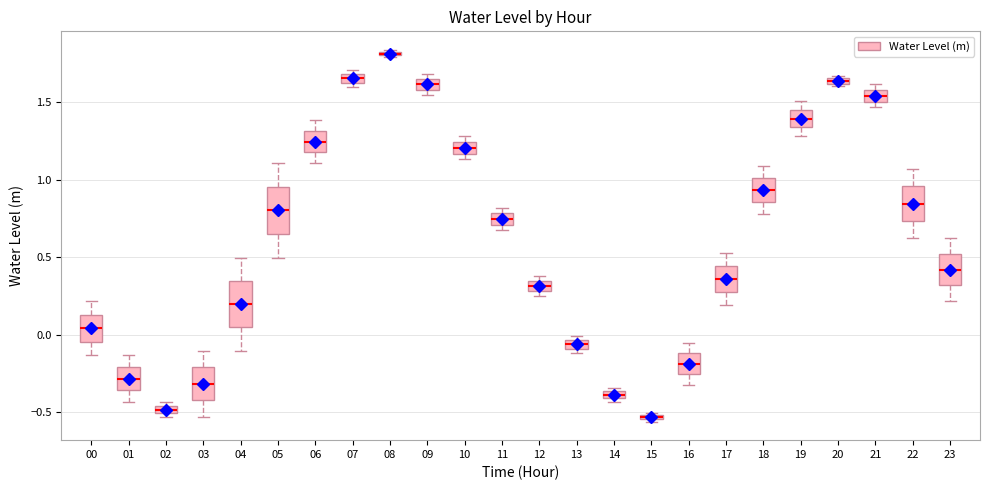

Where does the lower whisker of the box at x = 06 end on the y-axis? The values are not printed on the chart, so give them approximately, as read against the axis.

1.10